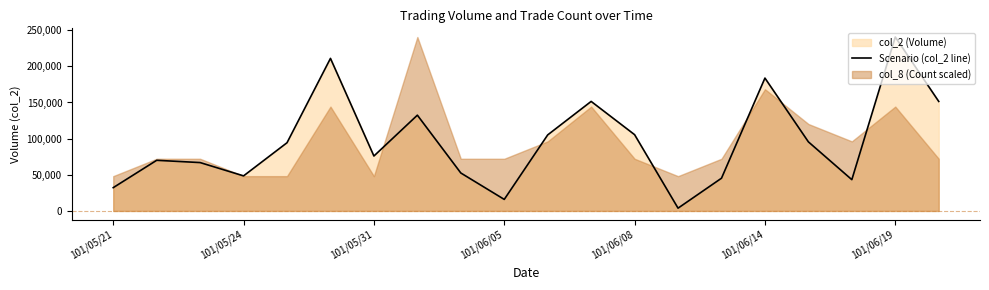

Which category has the highest value in the Scenario (col_2 line) series?

101/06/19